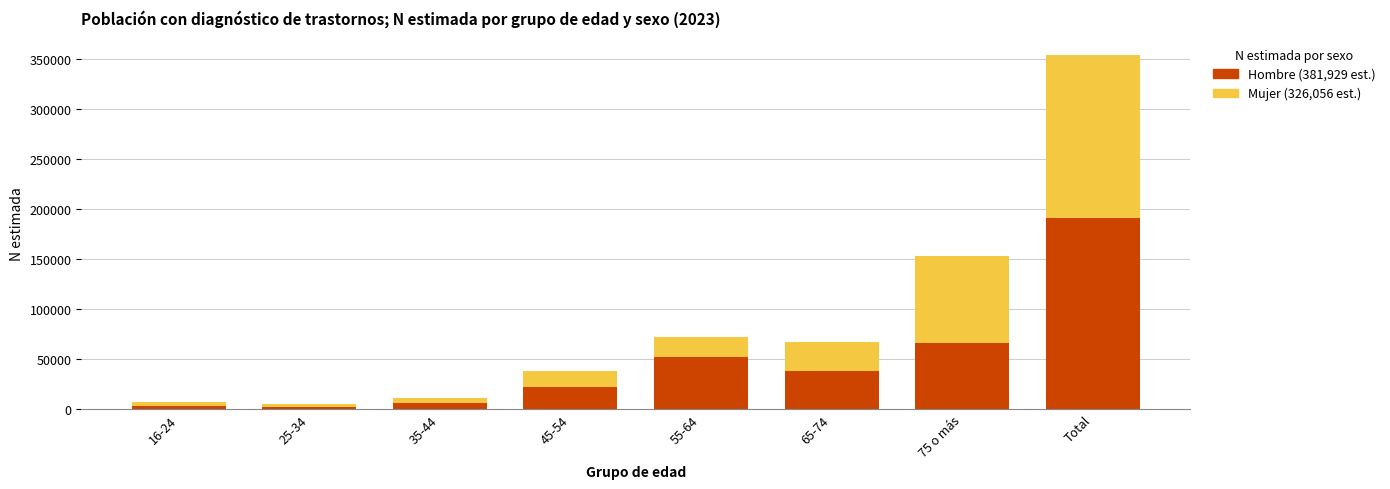

At which category is the sum across all series the highest?

Total